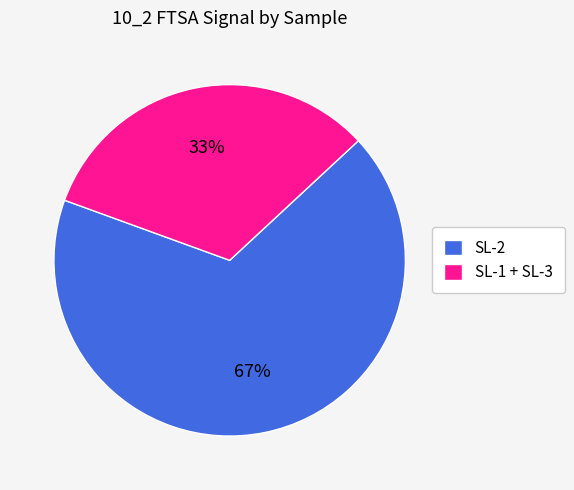

To the nearest percent, what is the combined percentage of SL-1 + SL-3 and SL-2?

100%